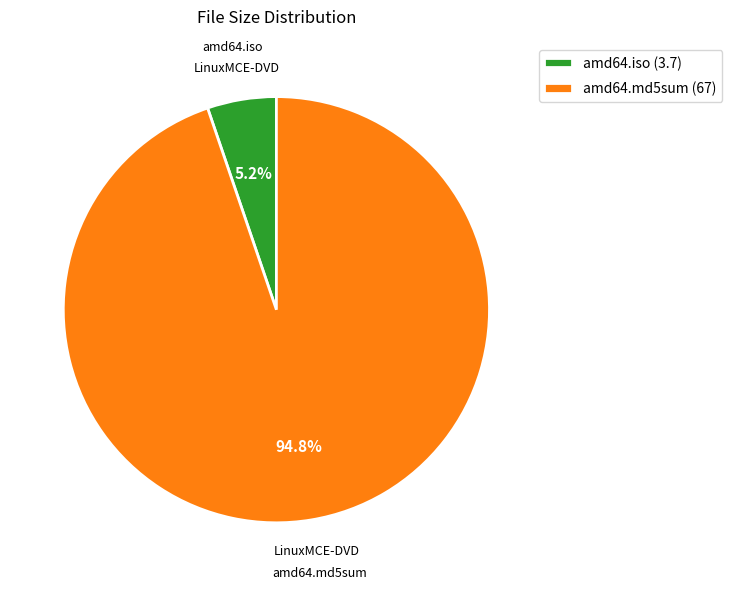

How many slices are in this pie chart?

2